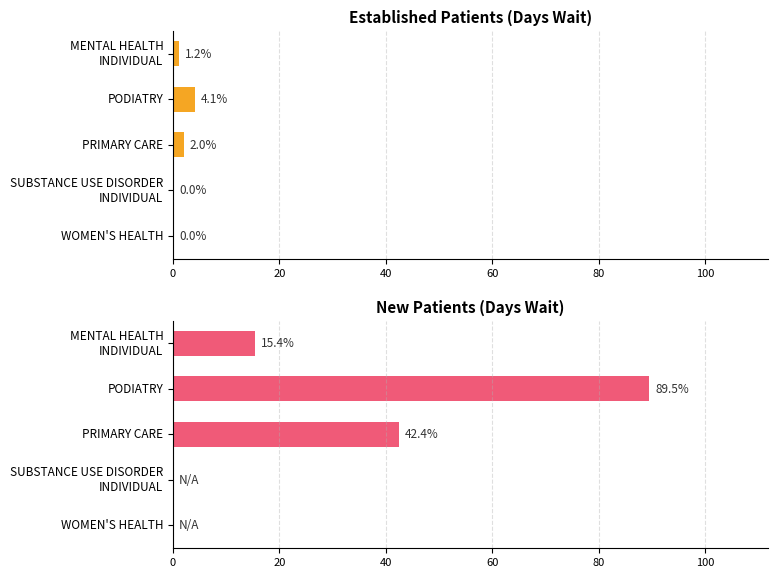

Reading right to left, transcribe all the data shown in this chart.

EstablishedPatients: 0.0	0.0	2.0	4.1	1.2
NewPatients: 0.0	0.0	42.4	89.5	15.4